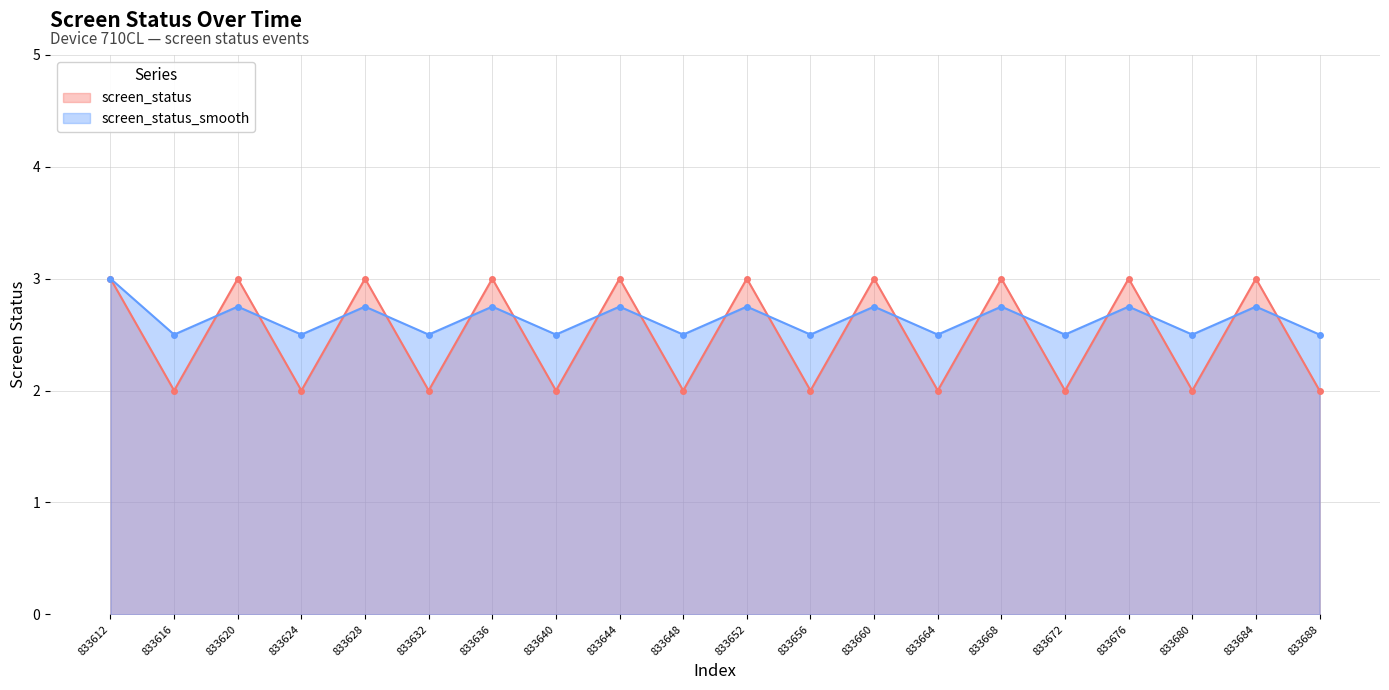

What is the difference between the highest and lowest values at 833684?

0.2